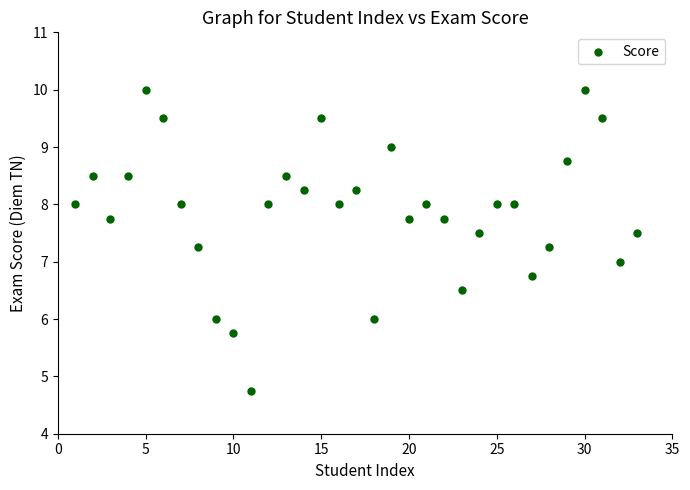

What is the range of X values (max minus min)?

32.0